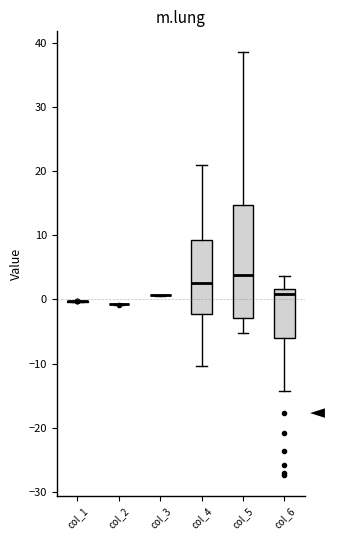

Reading left to right, transcribe this box plot: for each box, give where its median line is, the range the box spans, and where its two whiskers end, as read against the y-axis. The values are not printed on the chart, so give them approximately, as read against the axis.

col_1: box collapsed to a line at 0, whiskers 0 to 0
col_2: box collapsed to a line at -1, whiskers -1 to -1
col_3: box collapsed to a line at 1, whiskers 1 to 1
col_4: median 3, box -2 to 9, whiskers -10 to 21
col_5: median 4, box -3 to 15, whiskers -5 to 39
col_6: median 1, box -6 to 2, whiskers -14 to 4